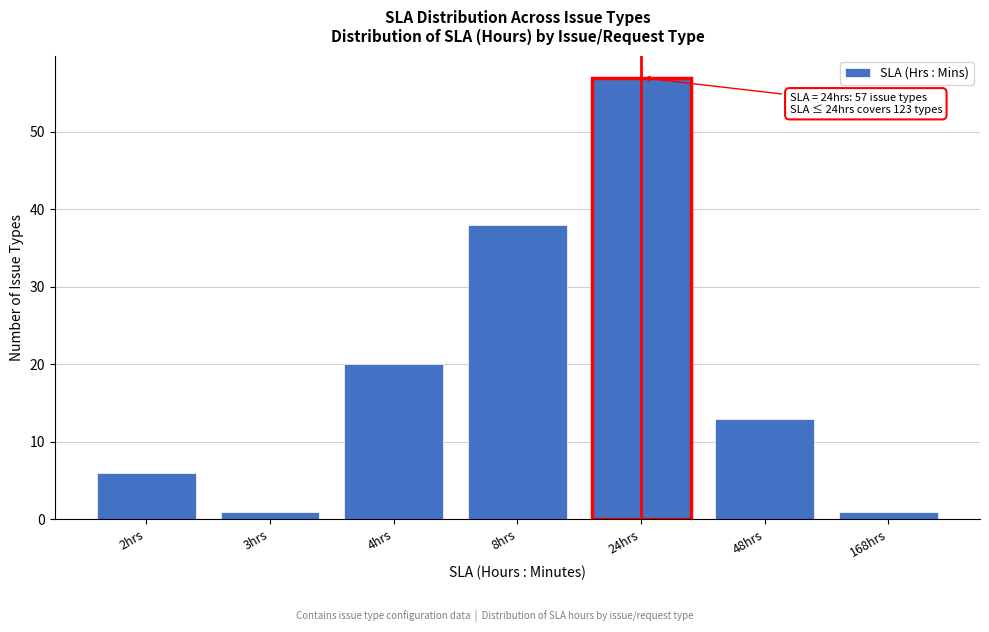

Reading left to right, extract all data points from this chart.

6	1	20	38	57	13	1